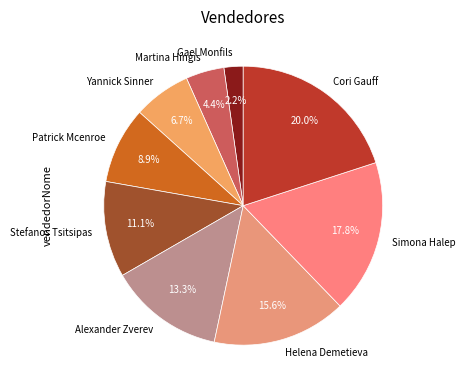

To the nearest percent, what is the difference between the Alexander Zverev and Patrick Mcenroe slice percentages?

4%